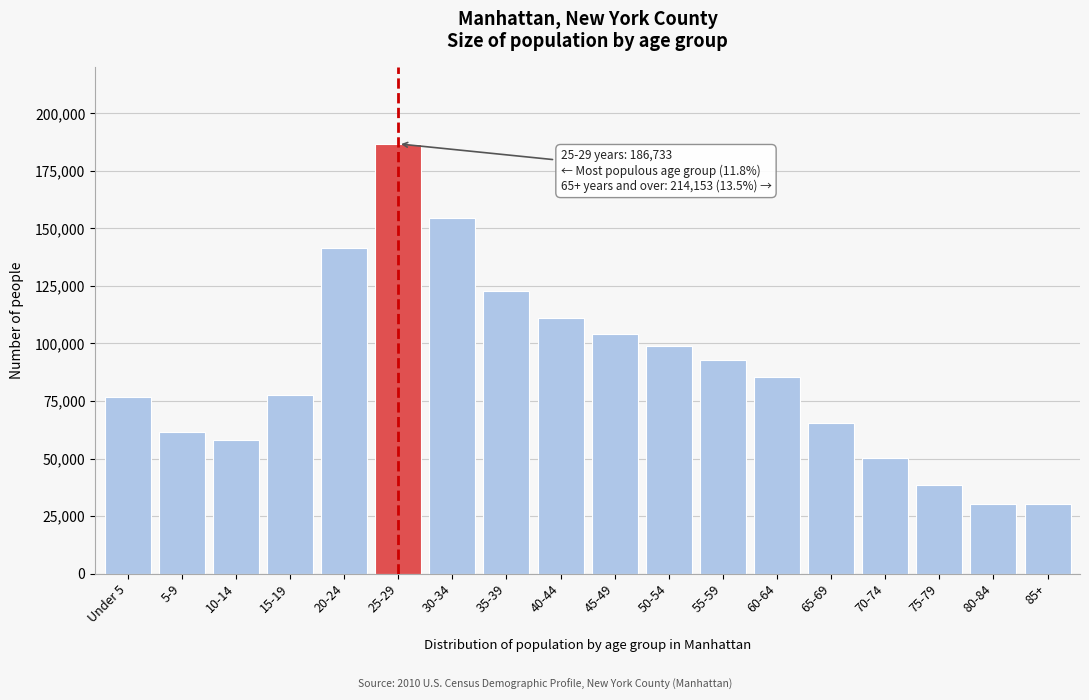

What is the value of the 10th bar from the left?

104156